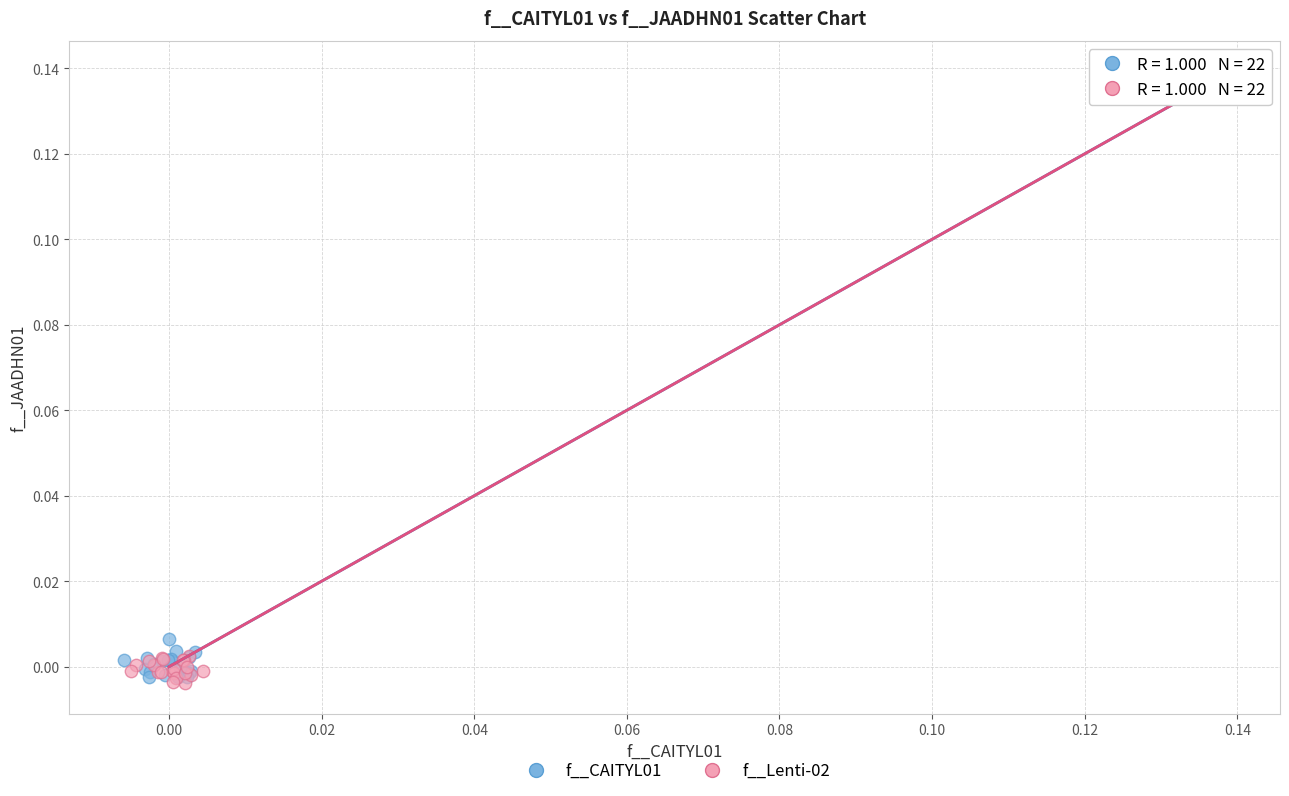

Which series contains the lowest Y value?

f__Lenti-02